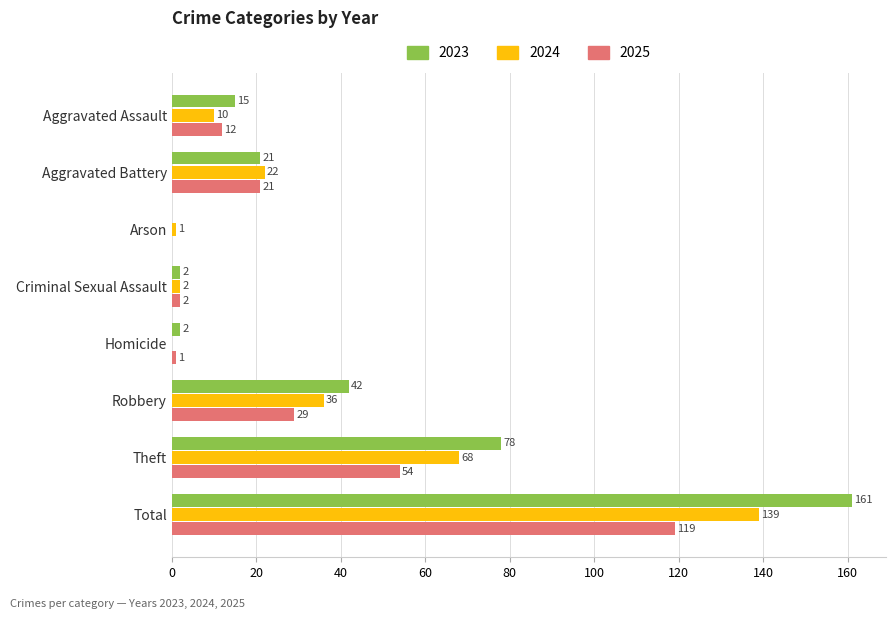

Where is 2024 nearest to the value 69?

Theft